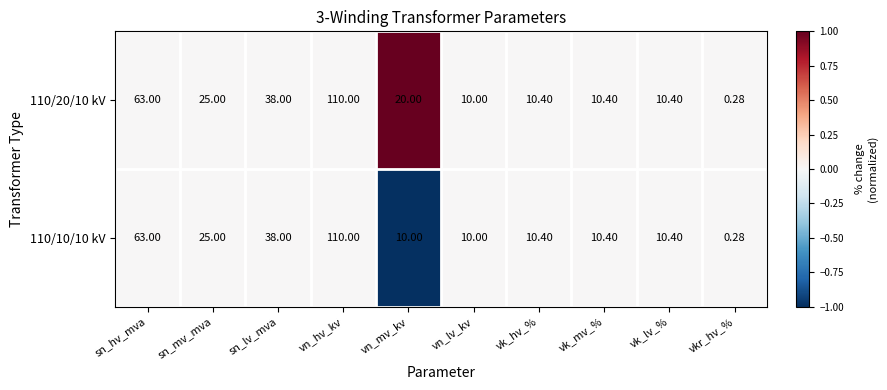

At which category is the sum across all series the highest?

vn_hv_kv